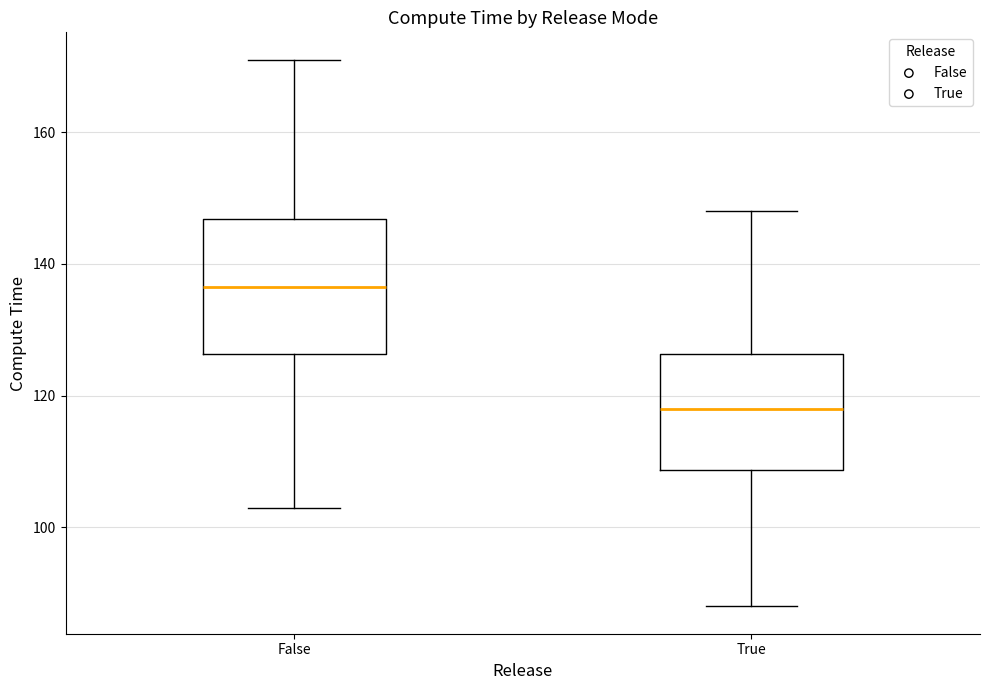

Where does the lower whisker of the box for False end on the y-axis? The values are not printed on the chart, so give them approximately, as read against the axis.

104